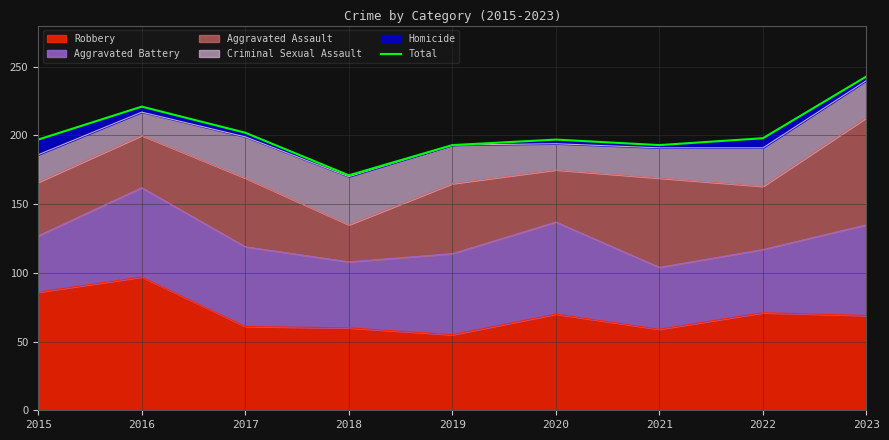

What is the change in value from 2018 to 2023?

+72